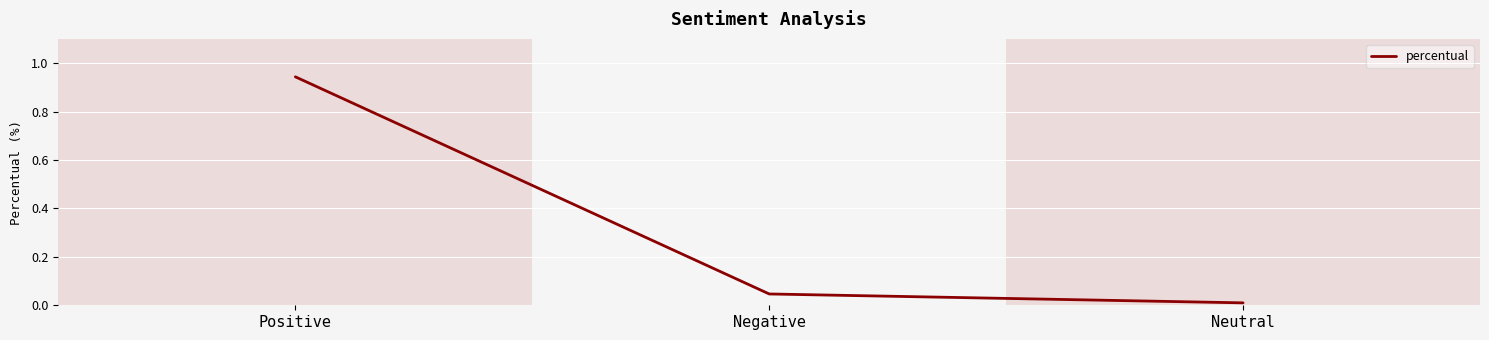

Between Positive and Negative, which is larger?

Positive